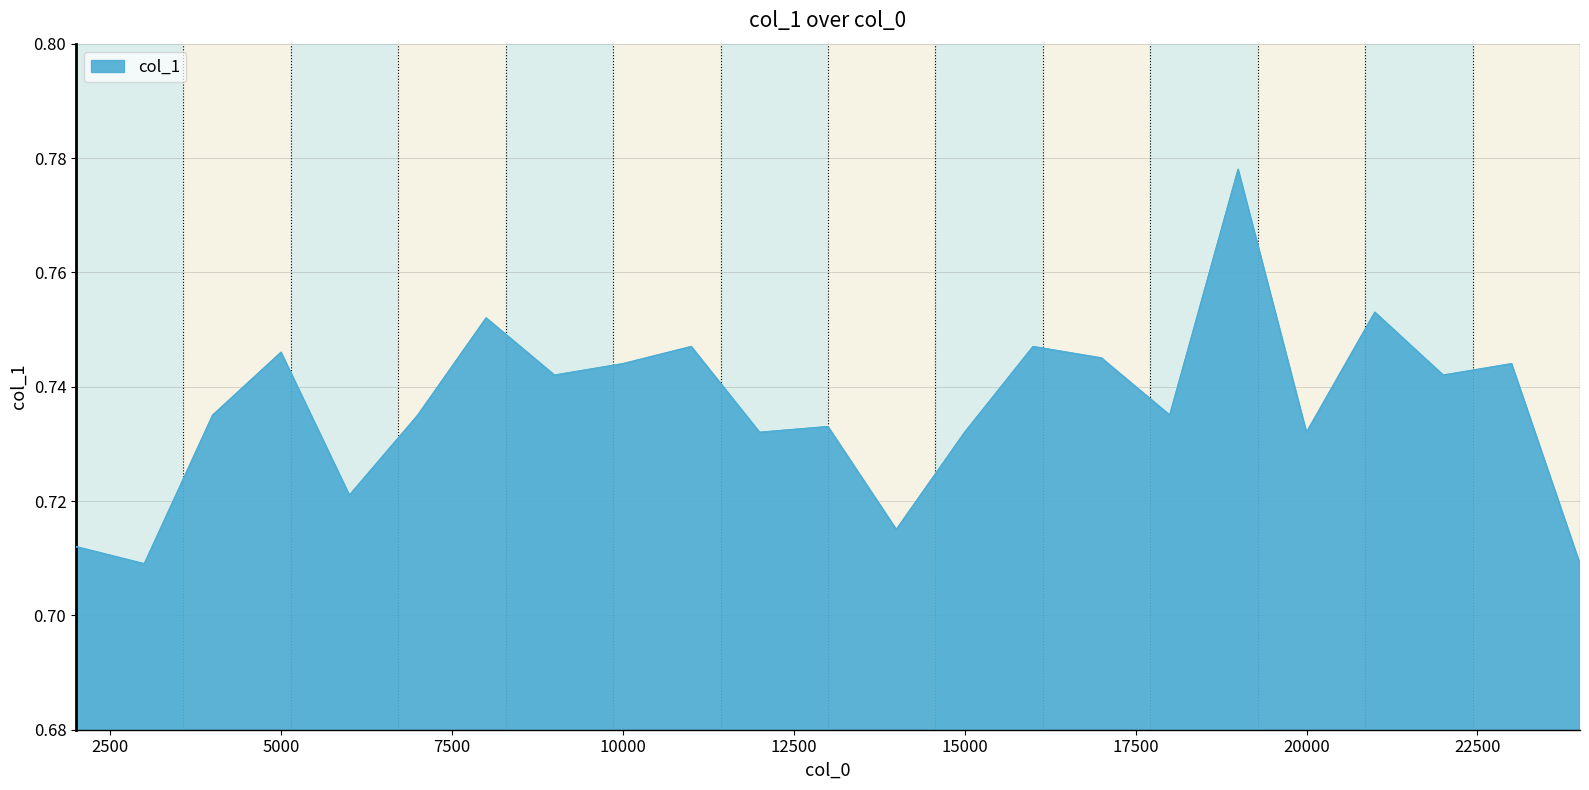

How many lines are shown in the chart?

1